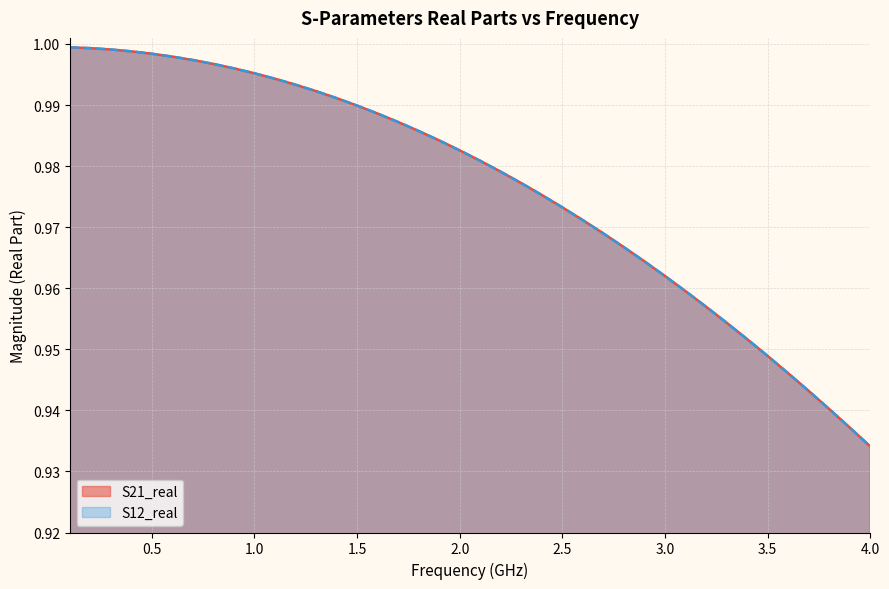

What is the maximum value shown in the chart?

1.0